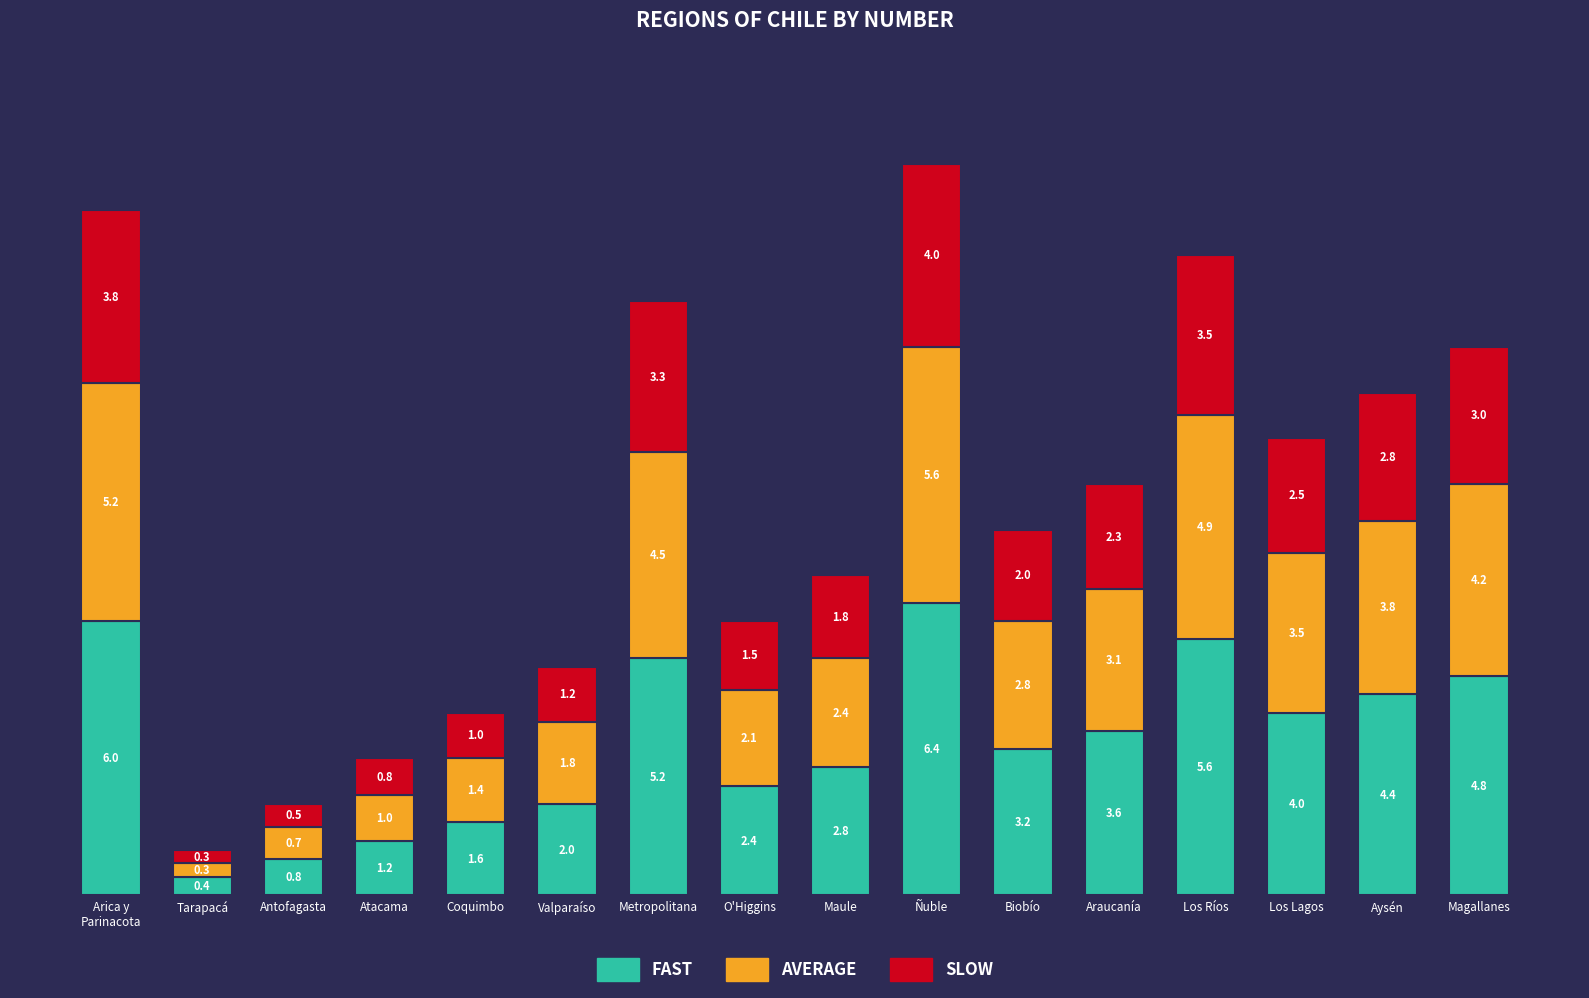

What is the minimum value for FAST?

0.4